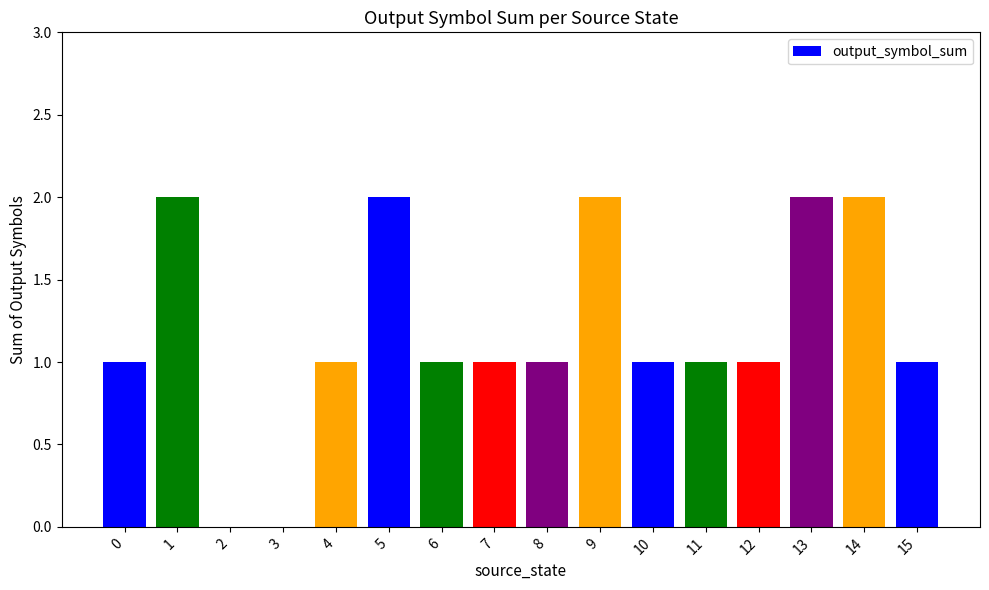

The value at 12 is 0. True or false?

False